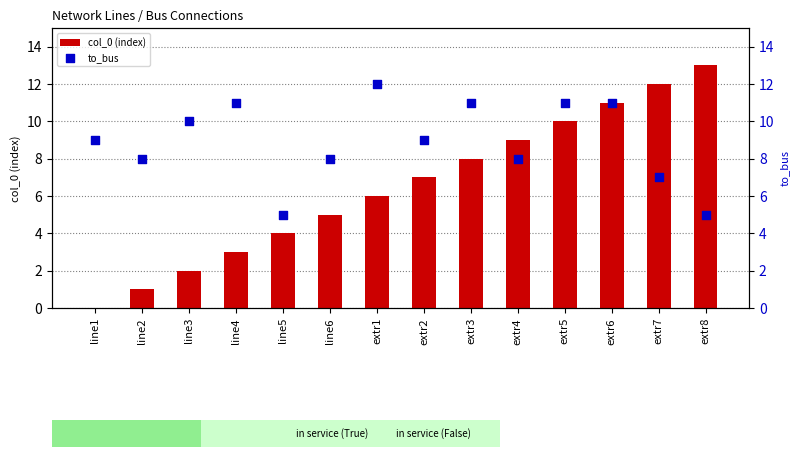

What are all the series names shown in the legend?

col_0 (index), to_bus